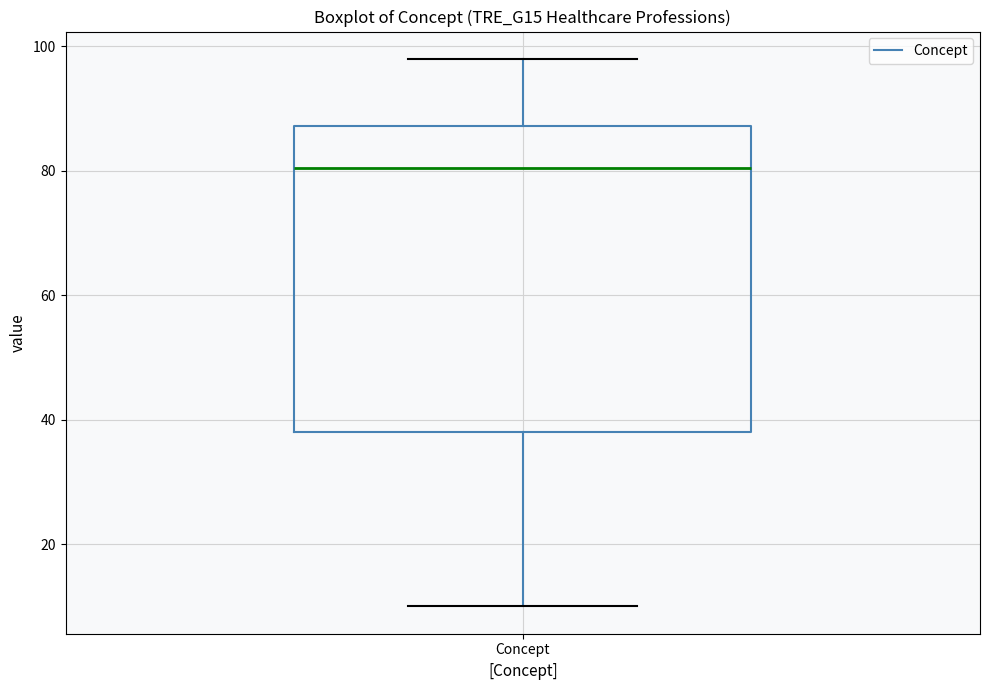

Where is the lower edge of the box for Concept on the y-axis? The values are not printed on the chart, so give them approximately, as read against the axis.

38